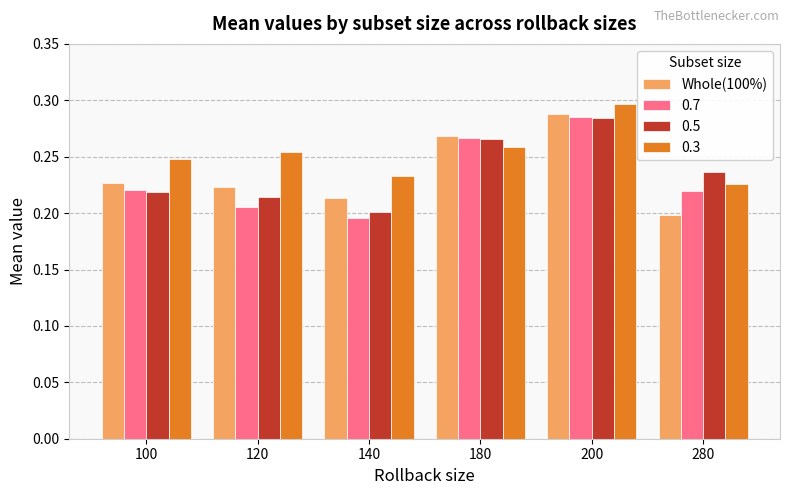

Where is 0.5 nearest to the value 0?

140